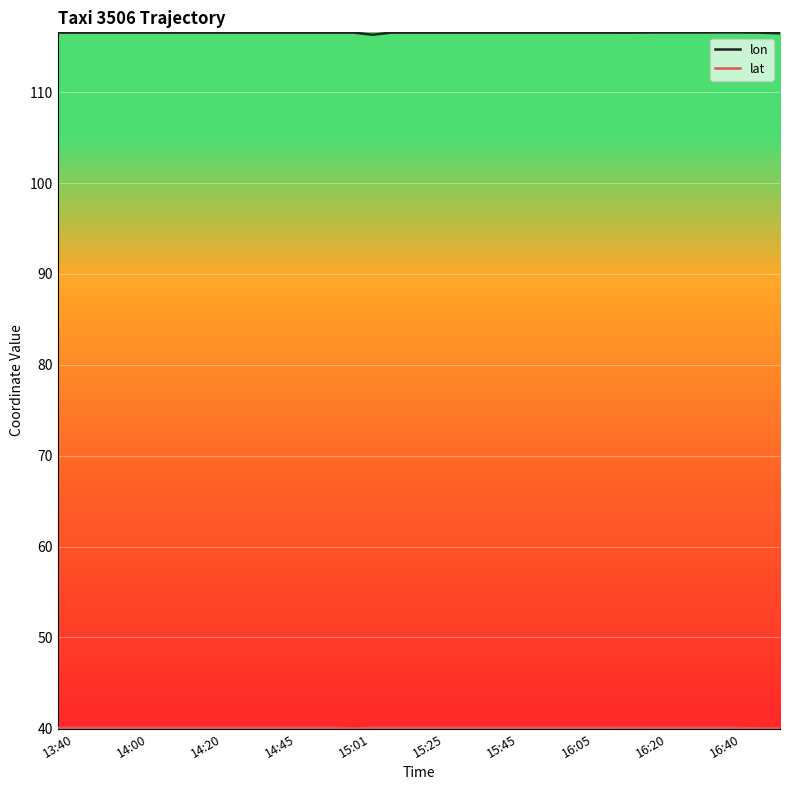

What is the minimum value for lon?

116.3